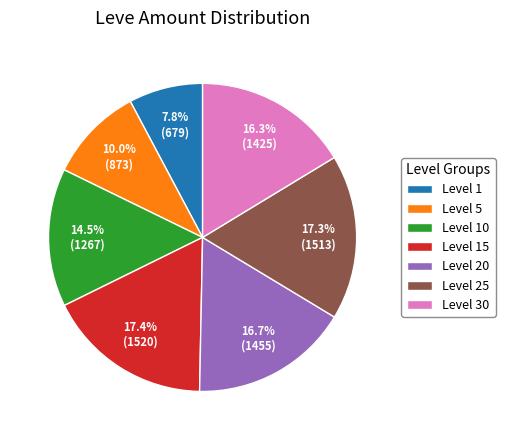

Is there a majority slice in this chart?

No